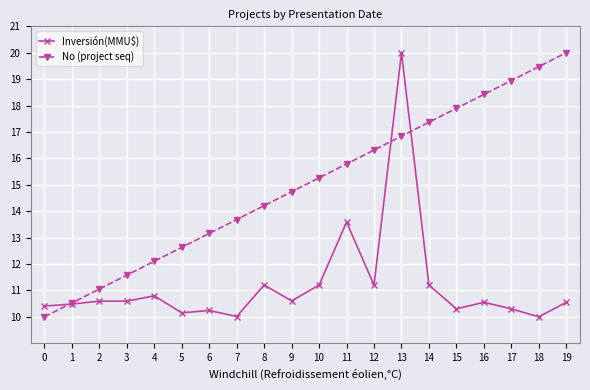

True or false: No (project seq) has more than 1 points higher than both neighbors.

False